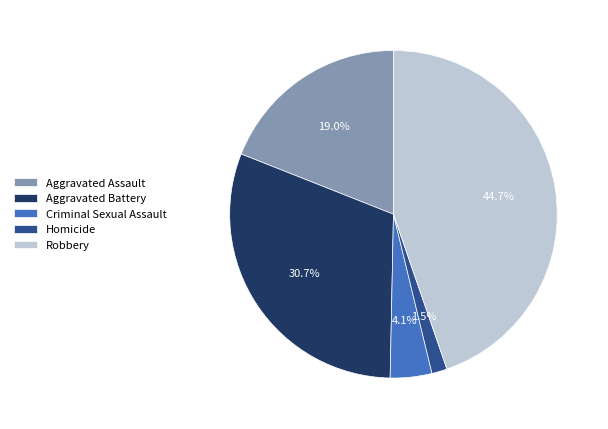

Is there any slice that represents more than half of the pie?

No